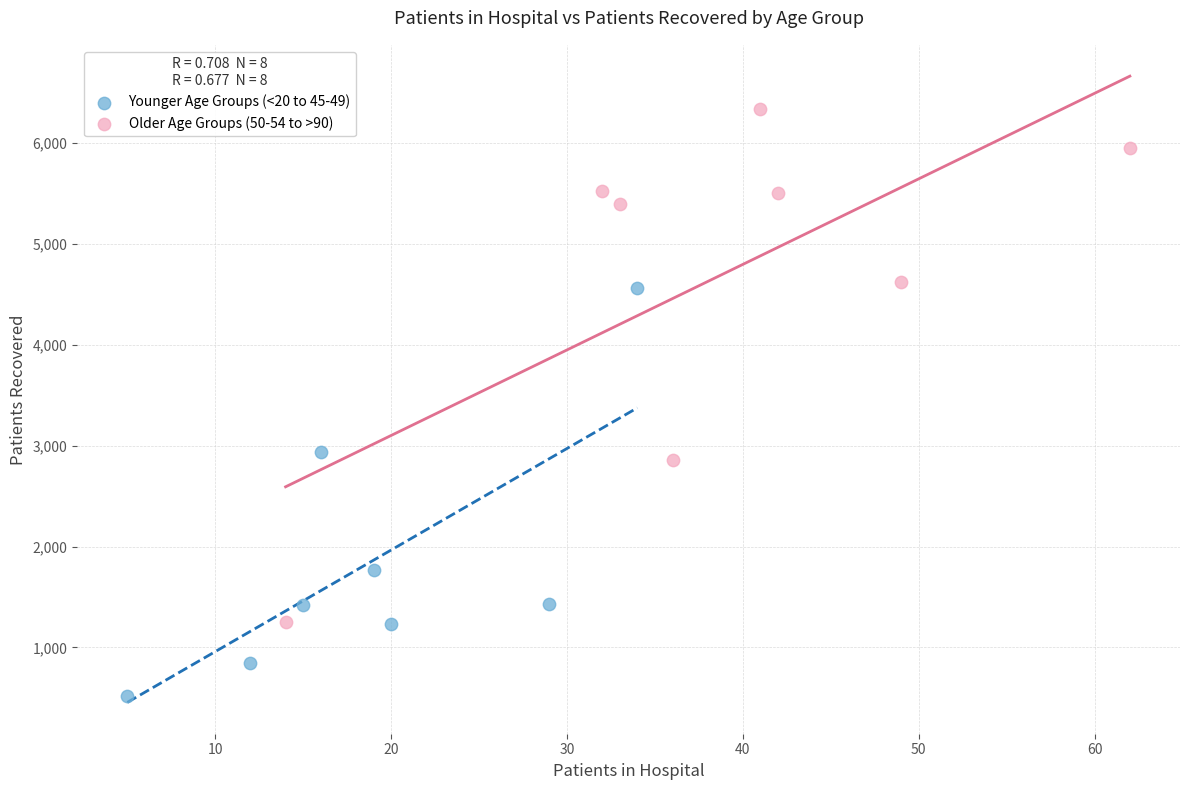

Which series contains the highest Y value?

Older Age Groups (50-54 to >90)